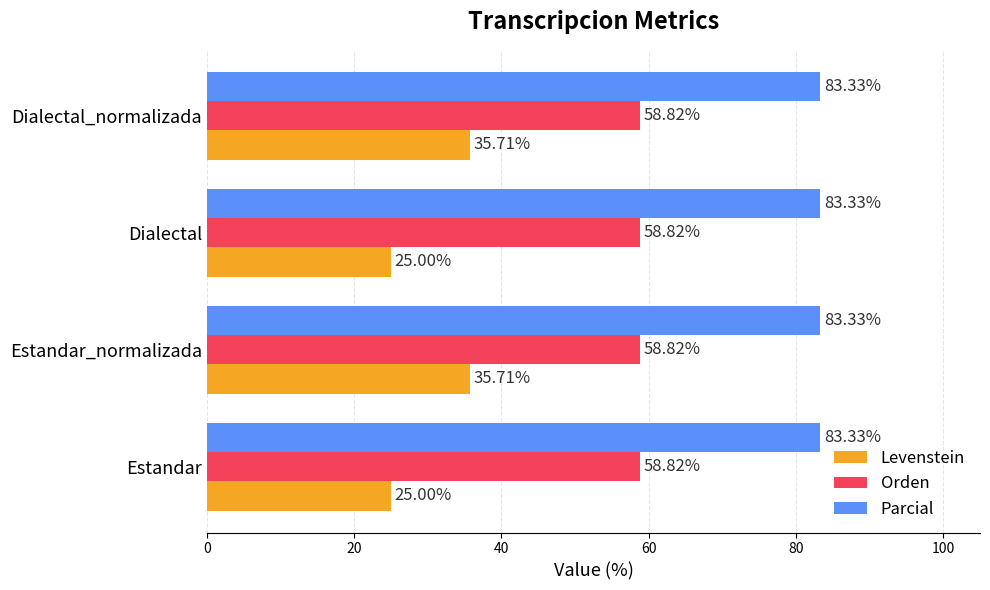

What are all the series names shown in the legend?

Levenstein, Orden, Parcial